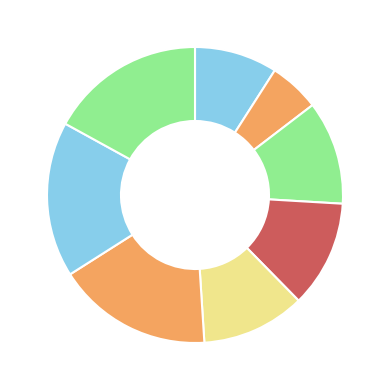

Does any single category account for the majority?

No